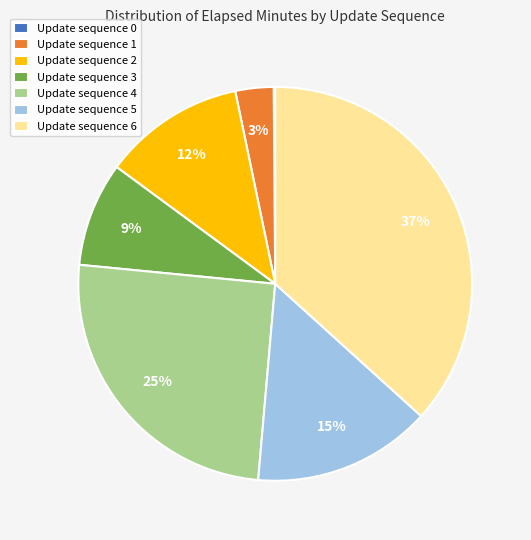

What percentage is the Update sequence 3 slice, to the nearest percent?

9%